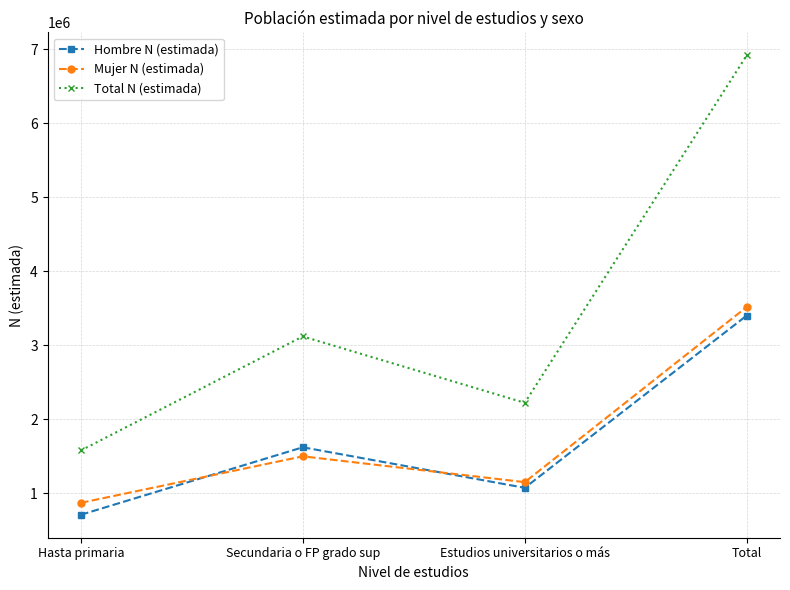

At which label is Mujer N (estimada) closest to 2193141?

Secundaria o FP grado sup